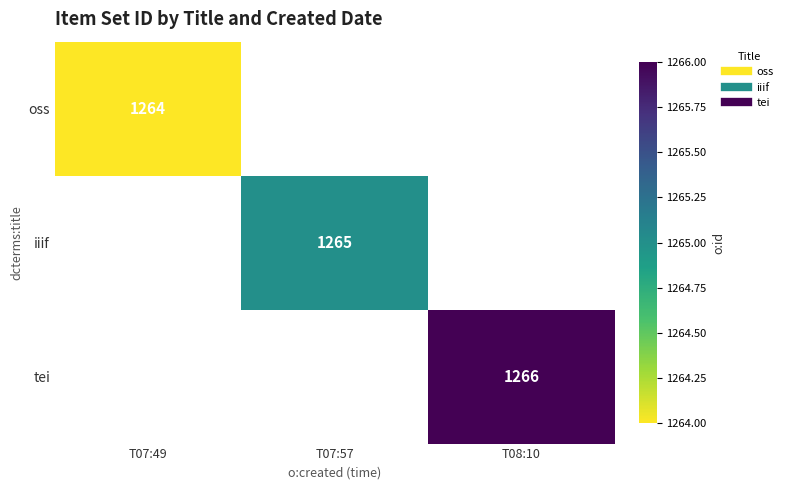

Rank the categories by tei value from lowest to highest.

T07:49, T07:57, T08:10